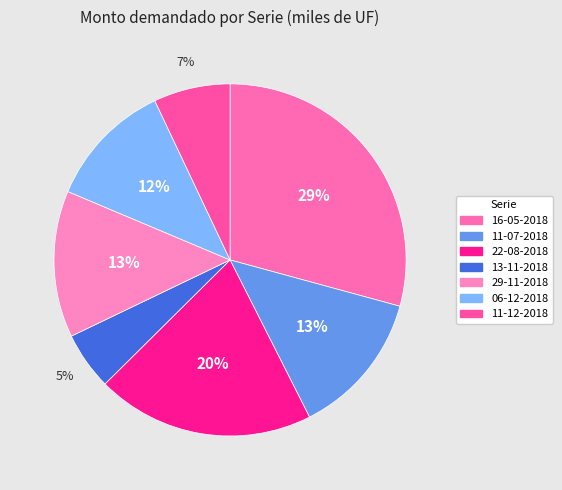

How many segments does this pie chart have?

7